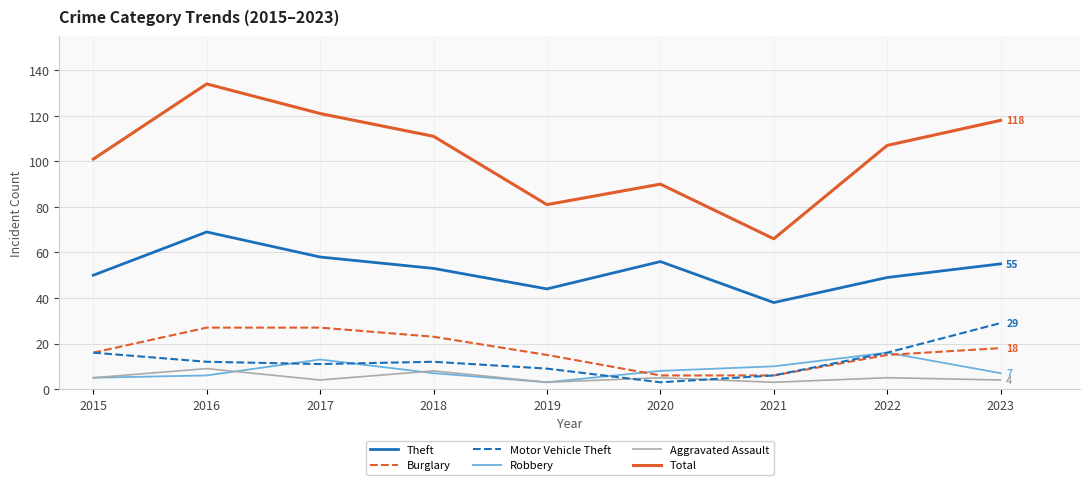

Does the chart display data point markers on the line(s)?

No